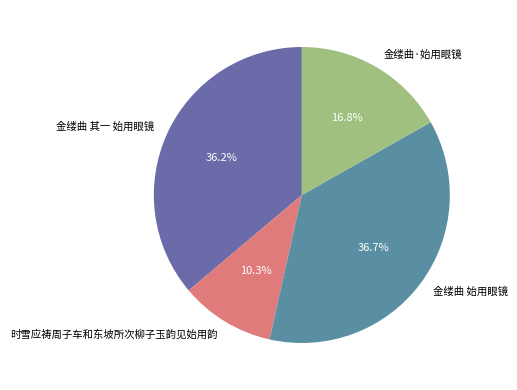

What is the largest slice in the pie chart?

金缕曲 始用眼镜